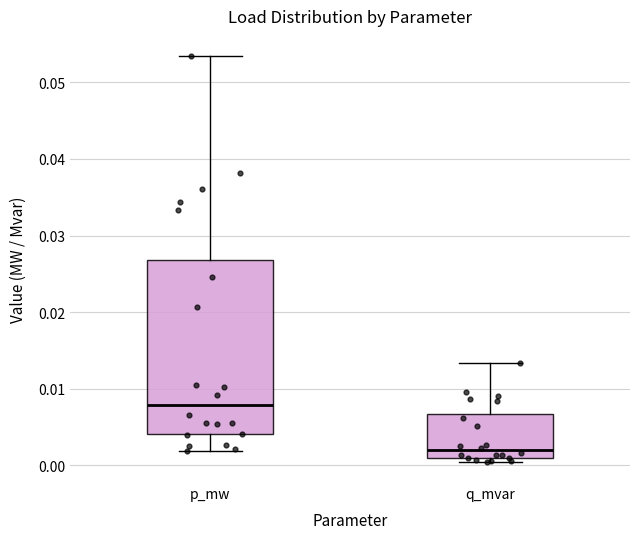

Which box's median line is the highest?

p_mw